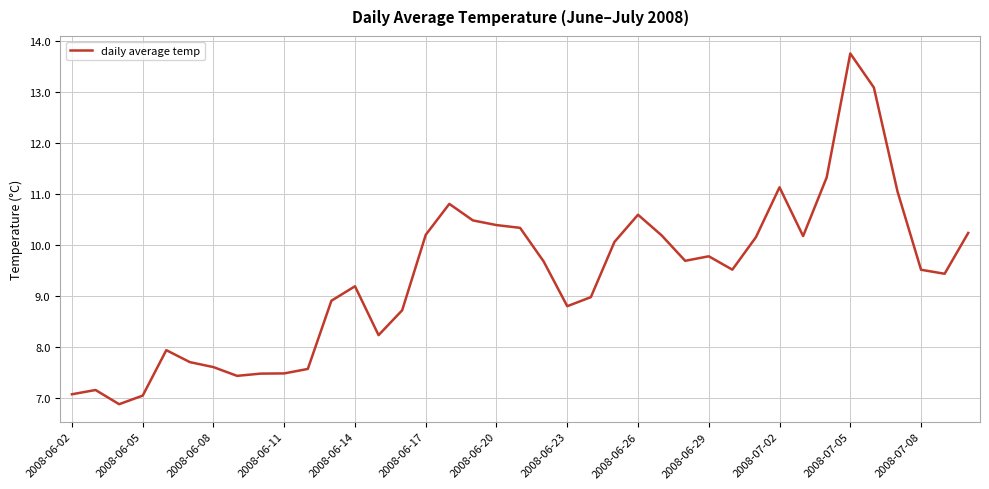

What is the minimum value shown in the chart?

6.9